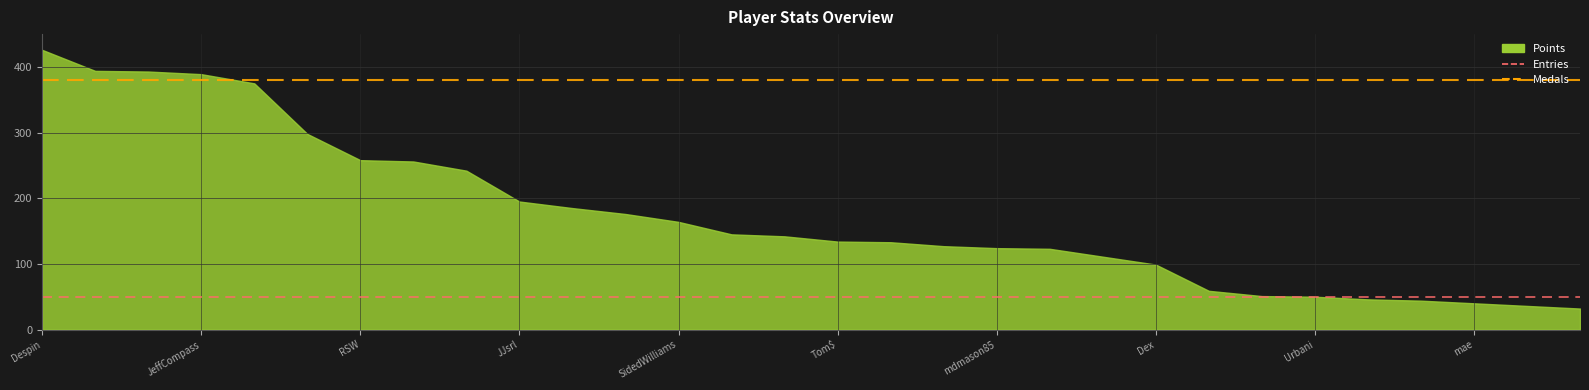

Which series has the largest total across all categories?

Medals (scaled ref)